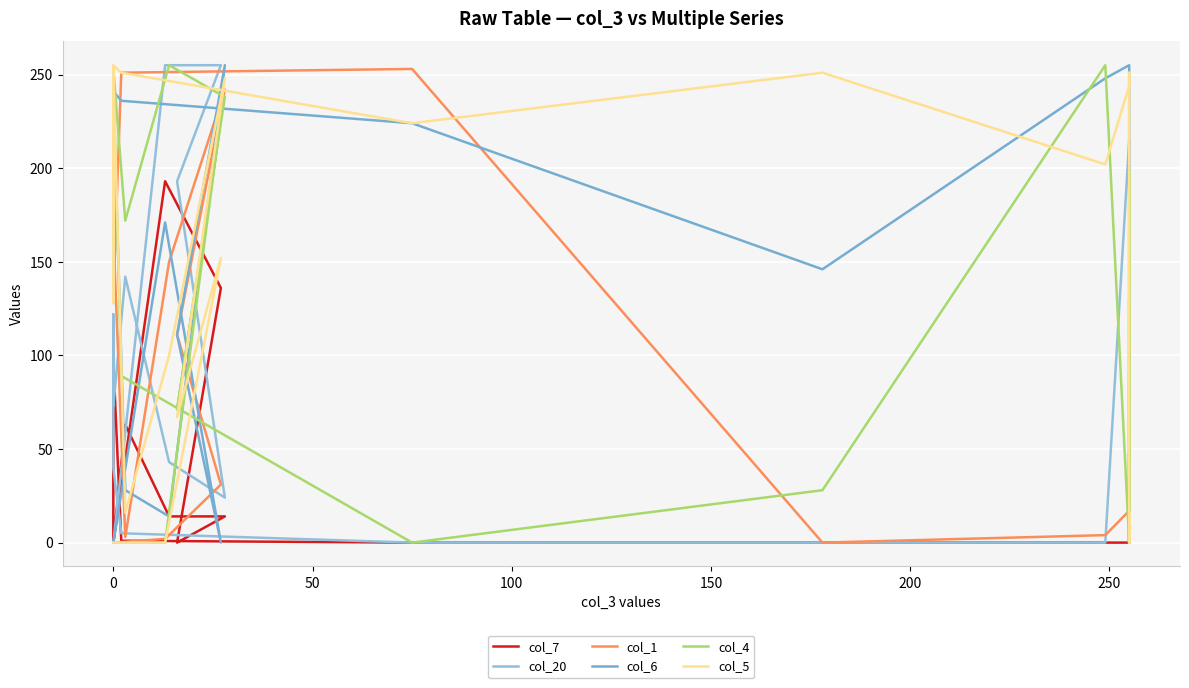

Does the chart display data point markers on the line(s)?

No